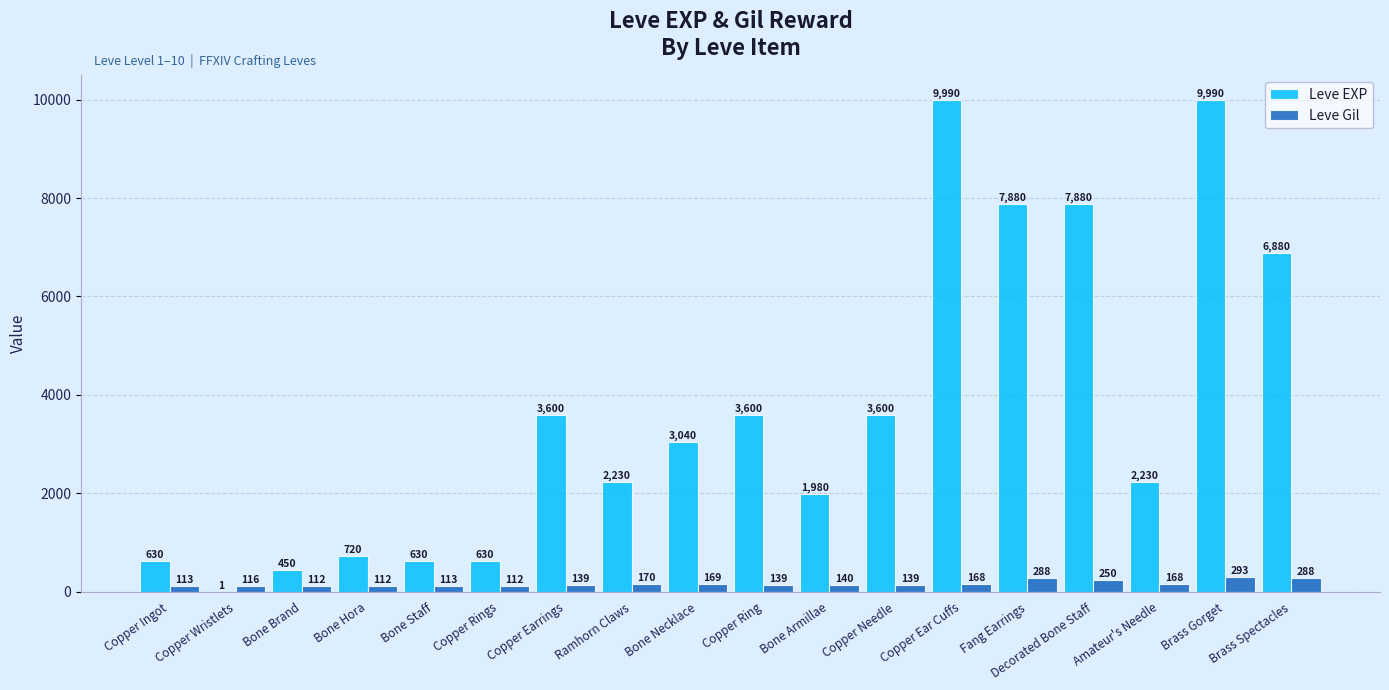

Where is Leve Gil nearest to the value 202?

Ramhorn Claws